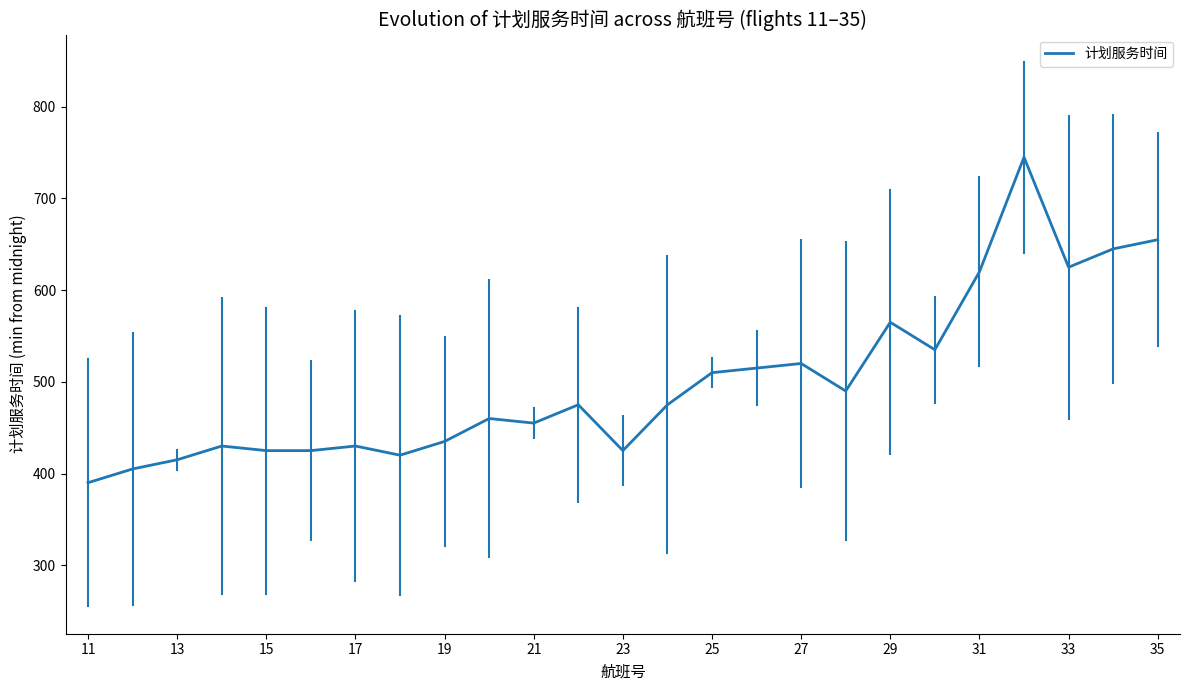

What is the minimum value shown in the chart?

390